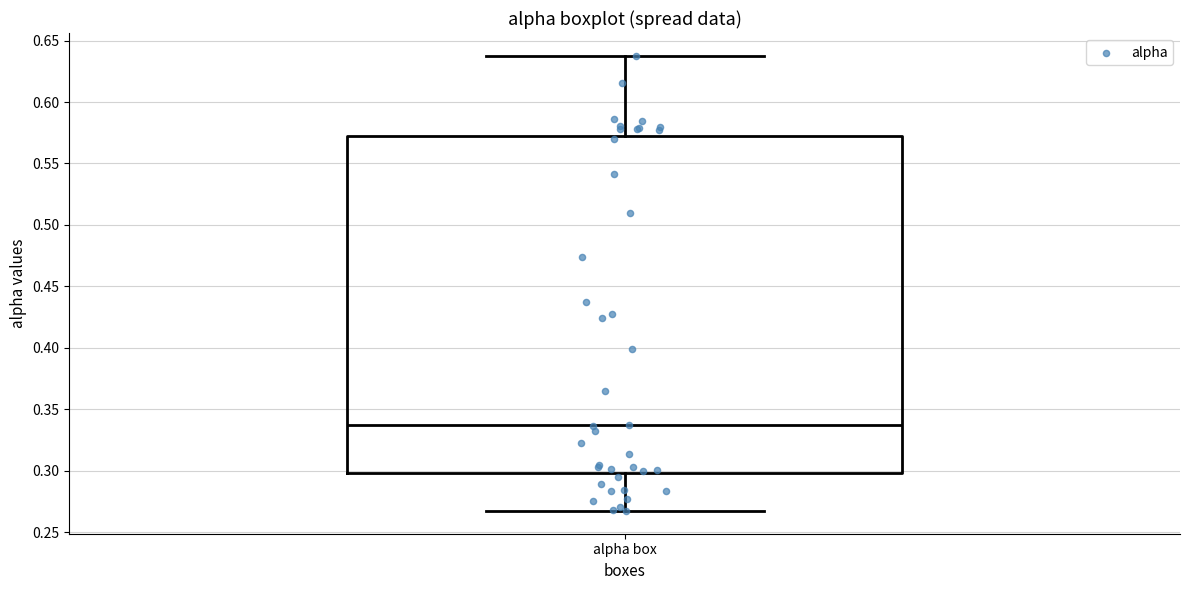

Transcribe this box plot: give where the median line is, the range the box spans, and where the two whiskers end, as read against the y-axis. The values are not printed on the chart, so give them approximately, as read against the axis.

median 0.335, box 0.300 to 0.570, whiskers 0.265 to 0.640